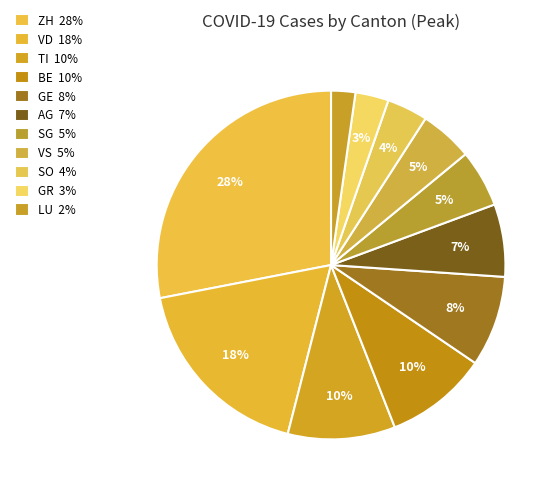

How many slices are in this pie chart?

11